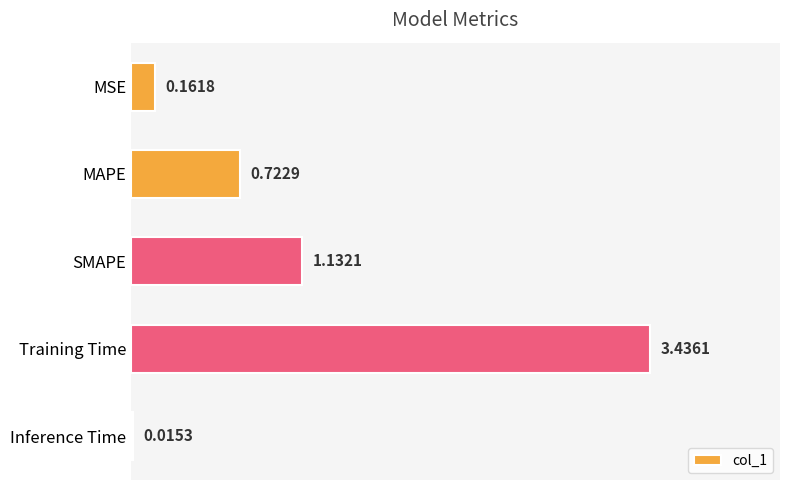

Where is the data nearest to the value 1?

SMAPE